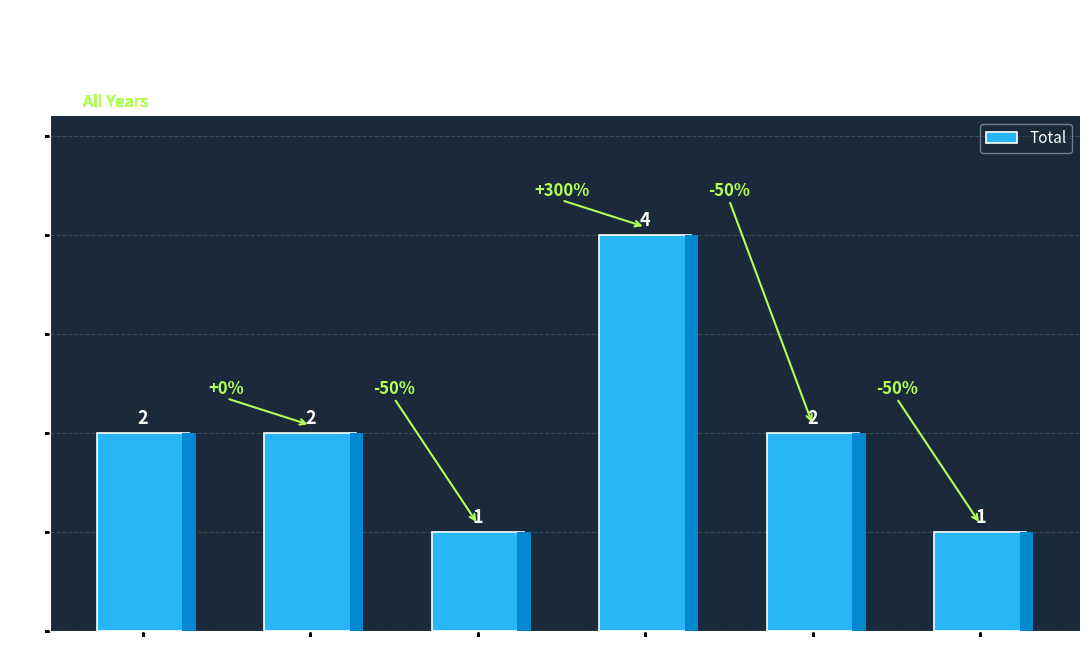

What is the difference between the values at 2021 and 2020?

2